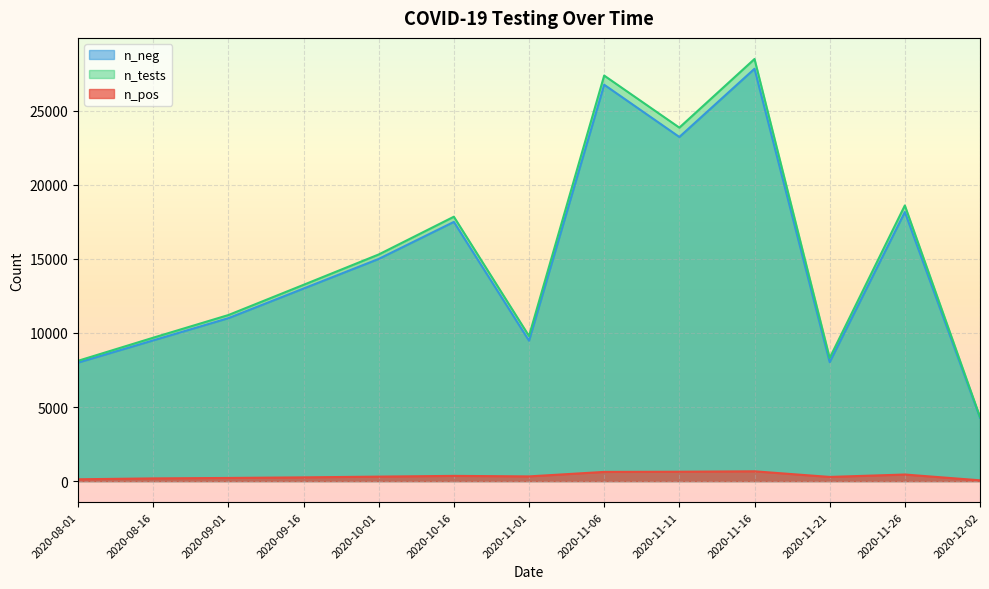

List the labels in order of n_neg value, largest first.

2020-11-16, 2020-11-06, 2020-11-11, 2020-11-26, 2020-10-16, 2020-10-01, 2020-09-16, 2020-09-01, 2020-08-16, 2020-11-01, 2020-11-21, 2020-08-01, 2020-12-02